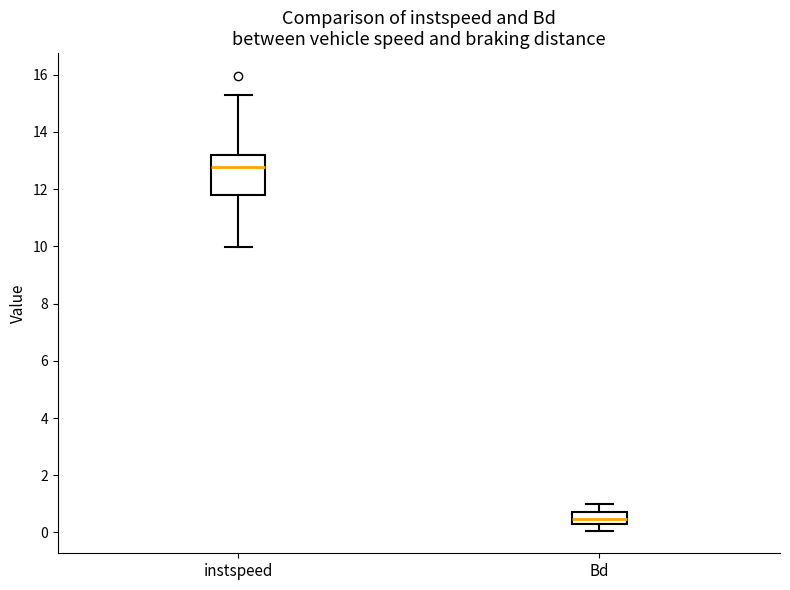

Which box's median line is the lowest?

Bd